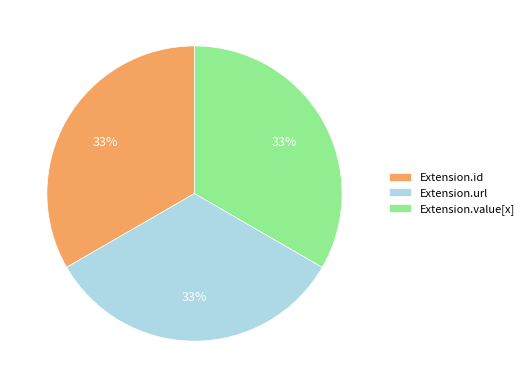

Combined, do Extension.url and Extension.id account for over 50%?

Yes